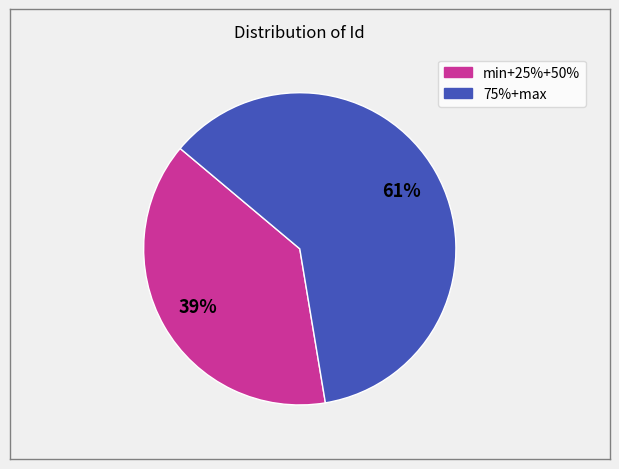

Count the number of slices in the pie.

2